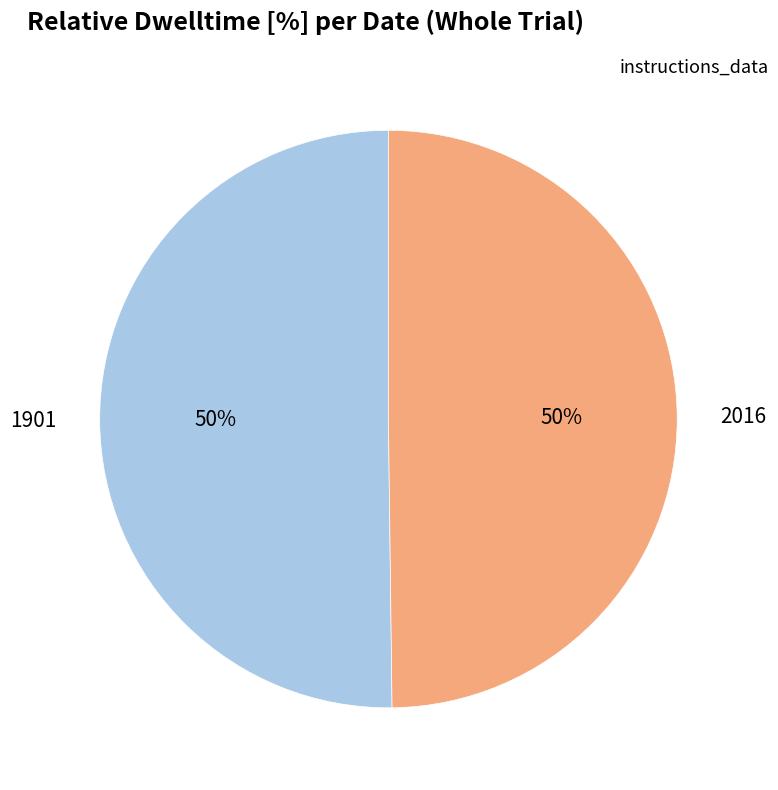

To the nearest percent, what portion does 1901 represent?

50%